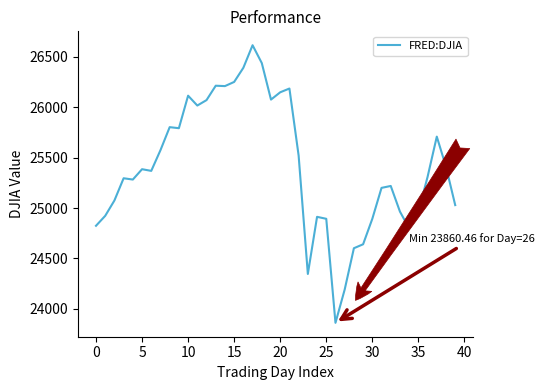

What is the greatest value displayed?

26616.7